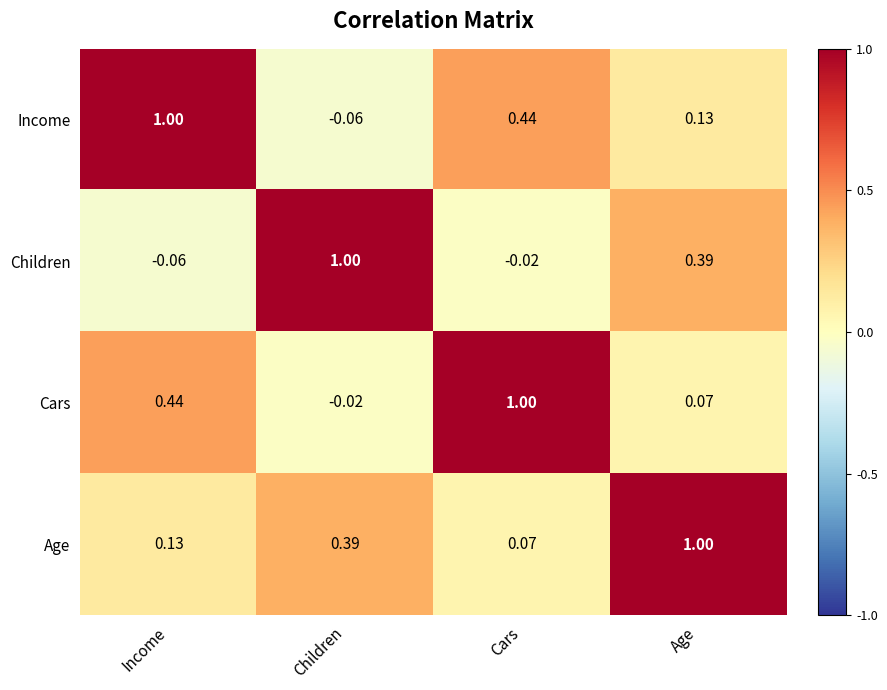

At which category is the sum across all series the highest?

Age